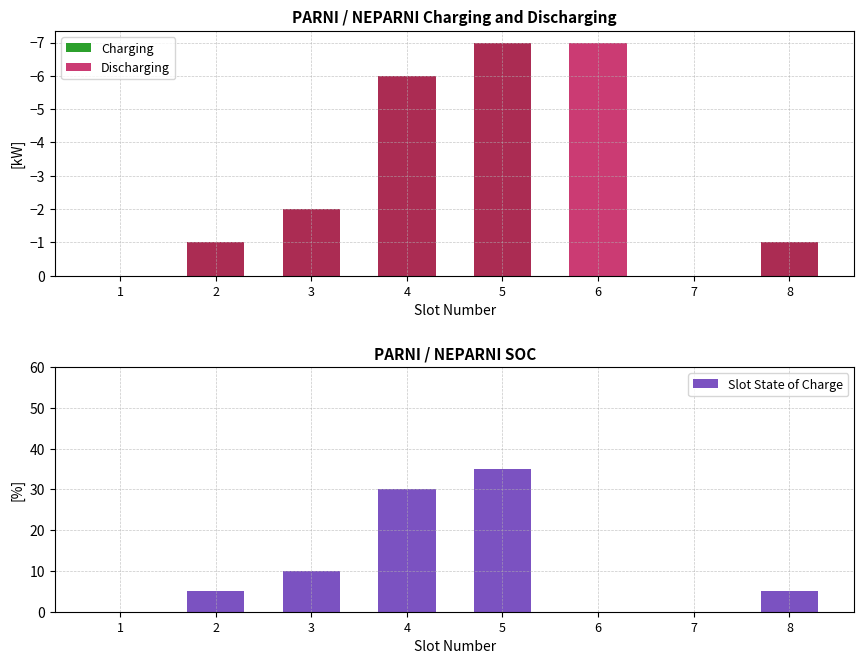

List the labels in order of Discharging value, smallest first.

5, 6, 4, 3, 2, 8, 1, 7